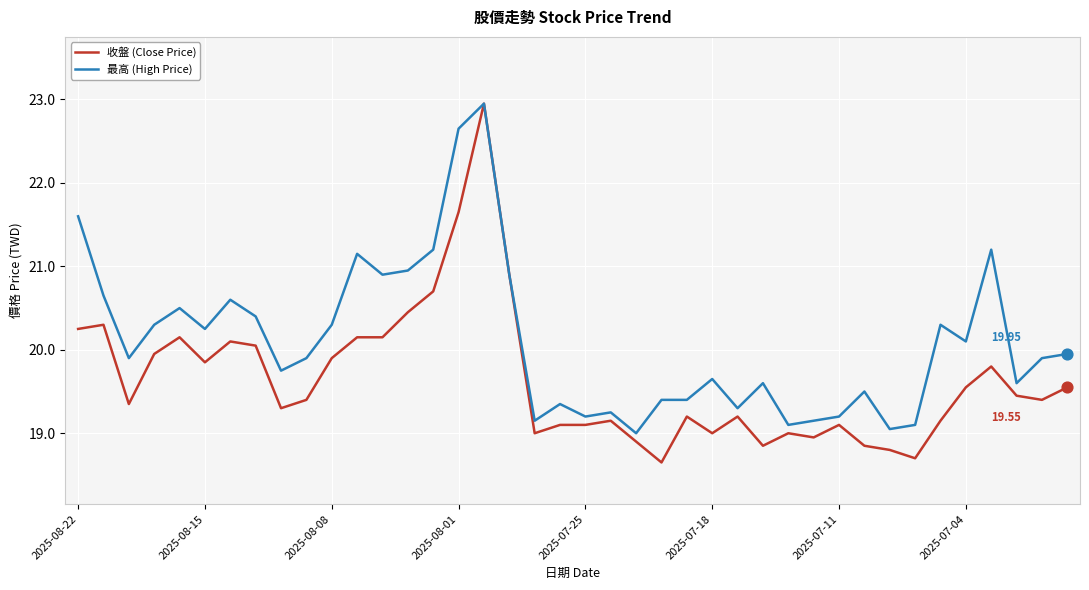

Which series has the largest range (max minus min)?

收盤 (Close Price)